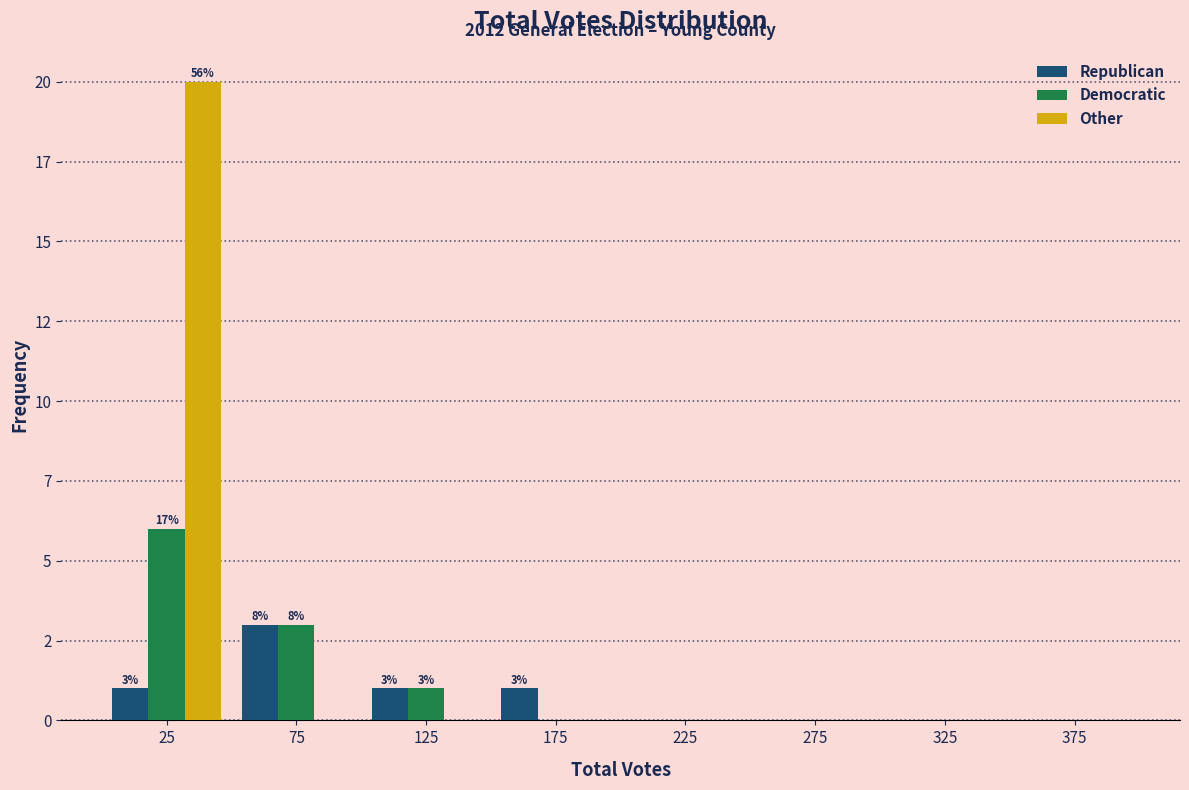

What are all the series names shown in the legend?

Republican, Democratic, Other